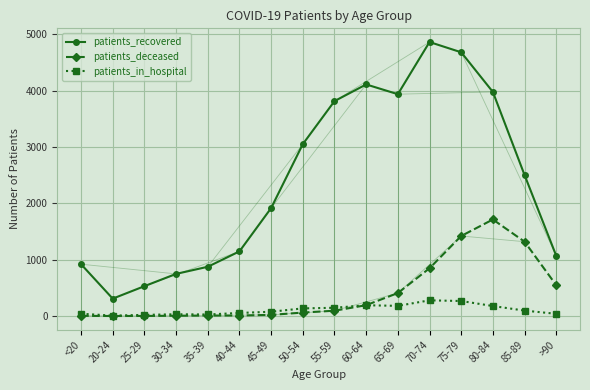

Which category has the highest value across all series?

70-74